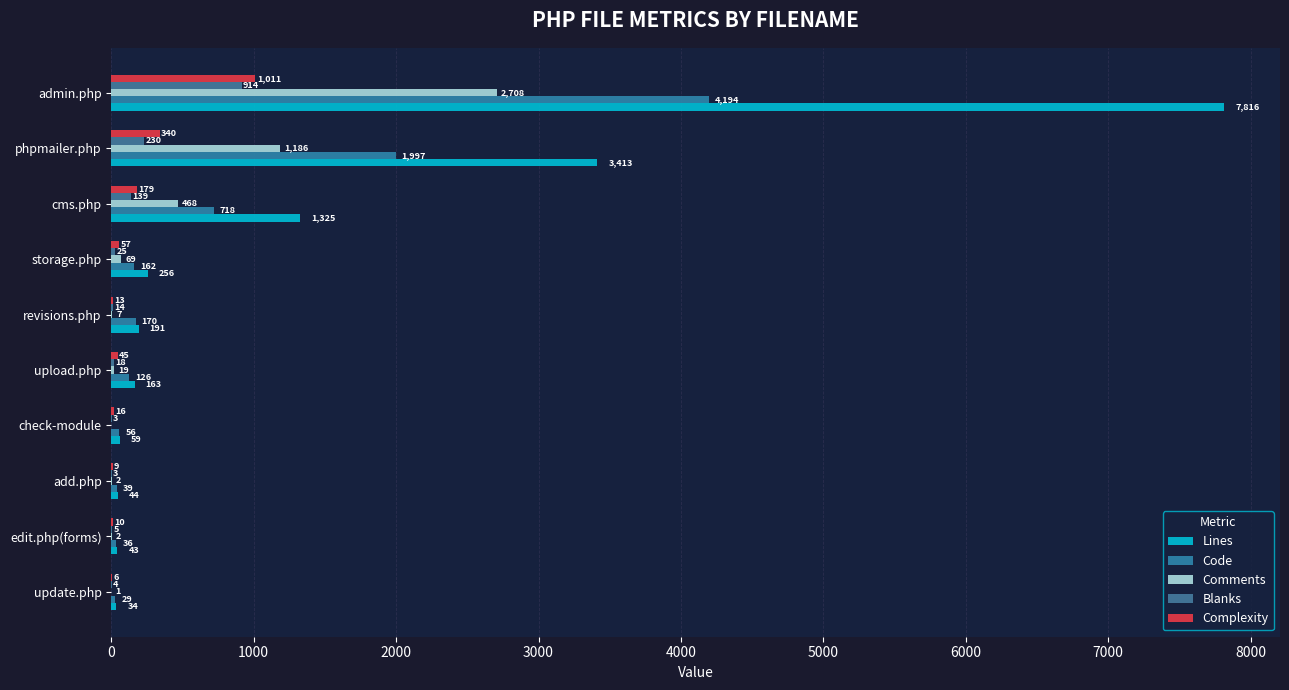

How many categories are shown in the chart?

10